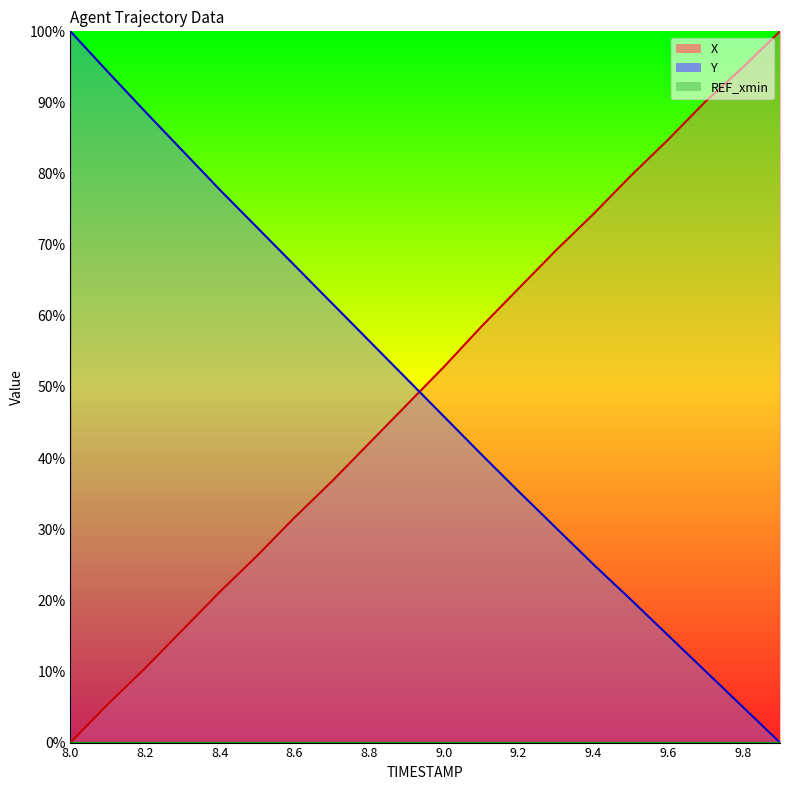

The value of X at 8.6 is 31.6. True or false?

True